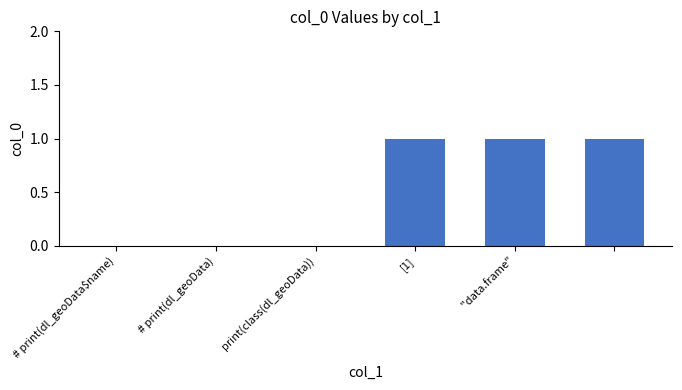

What is the sum of all values?

3